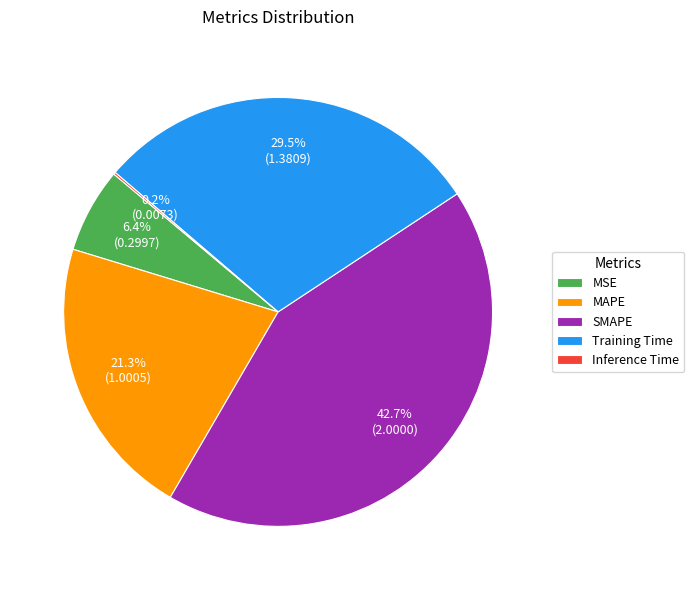

Between Training Time and MSE, which is larger?

Training Time